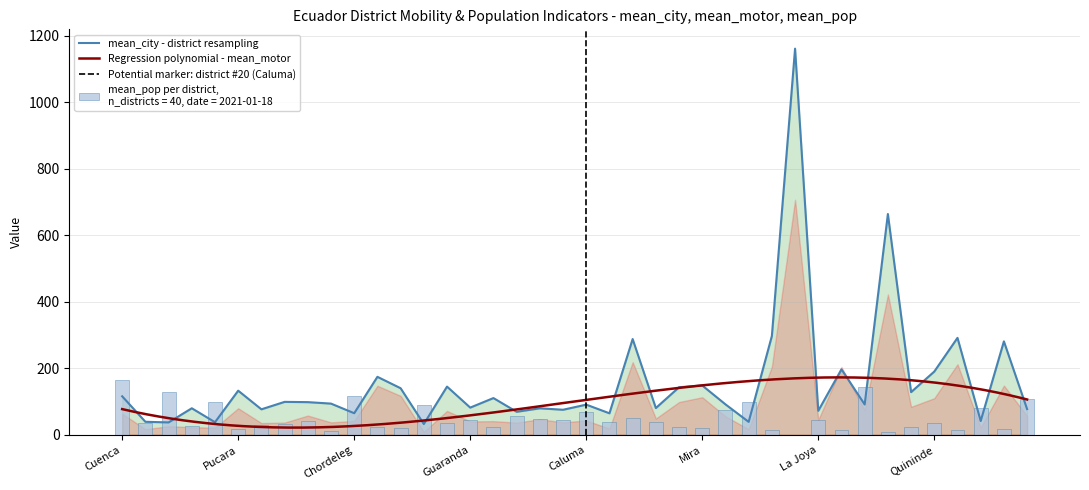

Between Chimbo and Guaranda, which is larger?

Chimbo